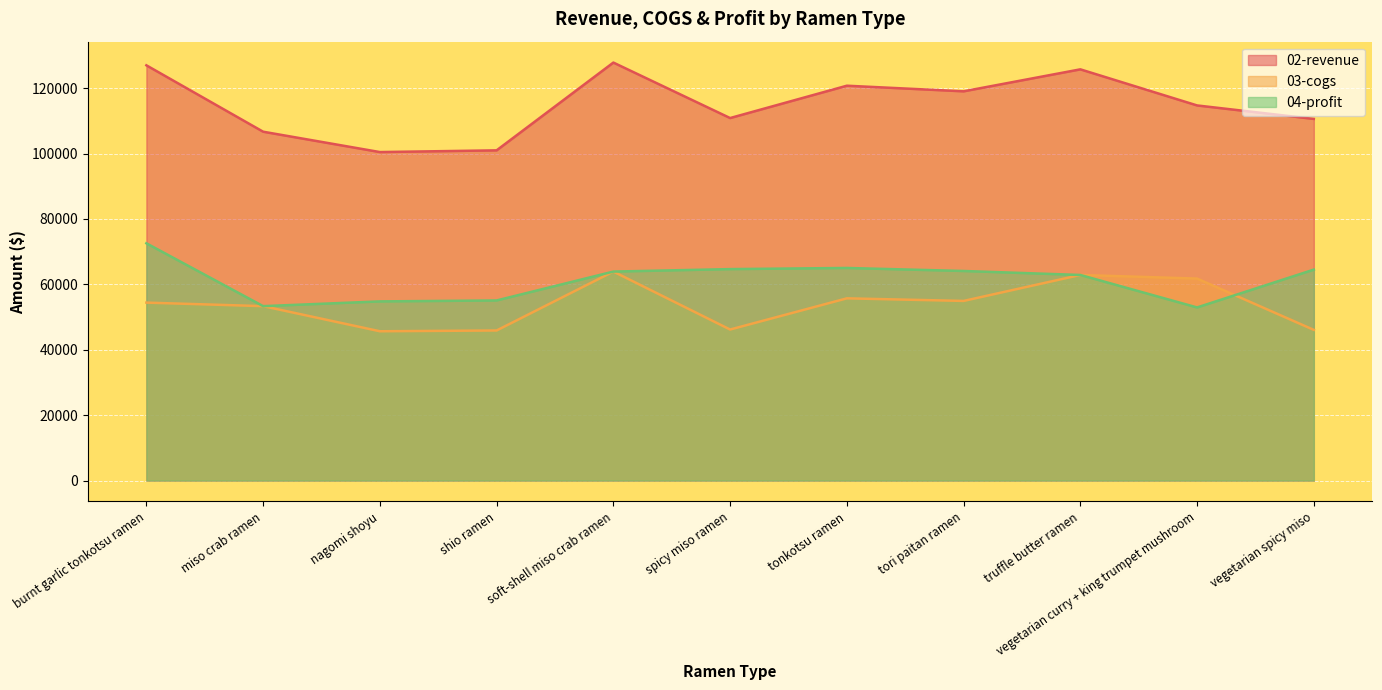

Reading right to left, list all the values displayed in this chart.

02-revenue: vegetarian spicy miso=110592	vegetarian curry + king trumpet mushroom=114712	truffle butter ramen=125748	tori paitan ramen=119028	tonkotsu ramen=120744	spicy miso ramen=110856	soft-shell miso crab ramen=127820	shio ramen=100980	nagomi shoyu=100452	miso crab ramen=106680	burnt garlic tonkotsu ramen=126980
03-cogs: vegetarian spicy miso=46080	vegetarian curry + king trumpet mushroom=61768	truffle butter ramen=62874	tori paitan ramen=54936	tonkotsu ramen=55728	spicy miso ramen=46190	soft-shell miso crab ramen=63910	shio ramen=45900	nagomi shoyu=45660	miso crab ramen=53340	burnt garlic tonkotsu ramen=54420
04-profit: vegetarian spicy miso=64512	vegetarian curry + king trumpet mushroom=52944	truffle butter ramen=62874	tori paitan ramen=64092	tonkotsu ramen=65016	spicy miso ramen=64666	soft-shell miso crab ramen=63910	shio ramen=55080	nagomi shoyu=54792	miso crab ramen=53340	burnt garlic tonkotsu ramen=72560